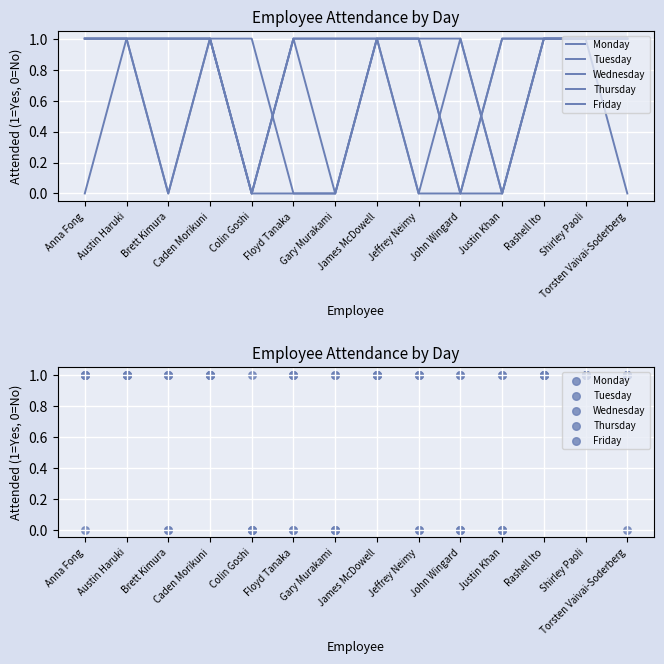

Is the value of Monday at Caden Morikuni greater than the value of Wednesday at Shirley Paoli?

No